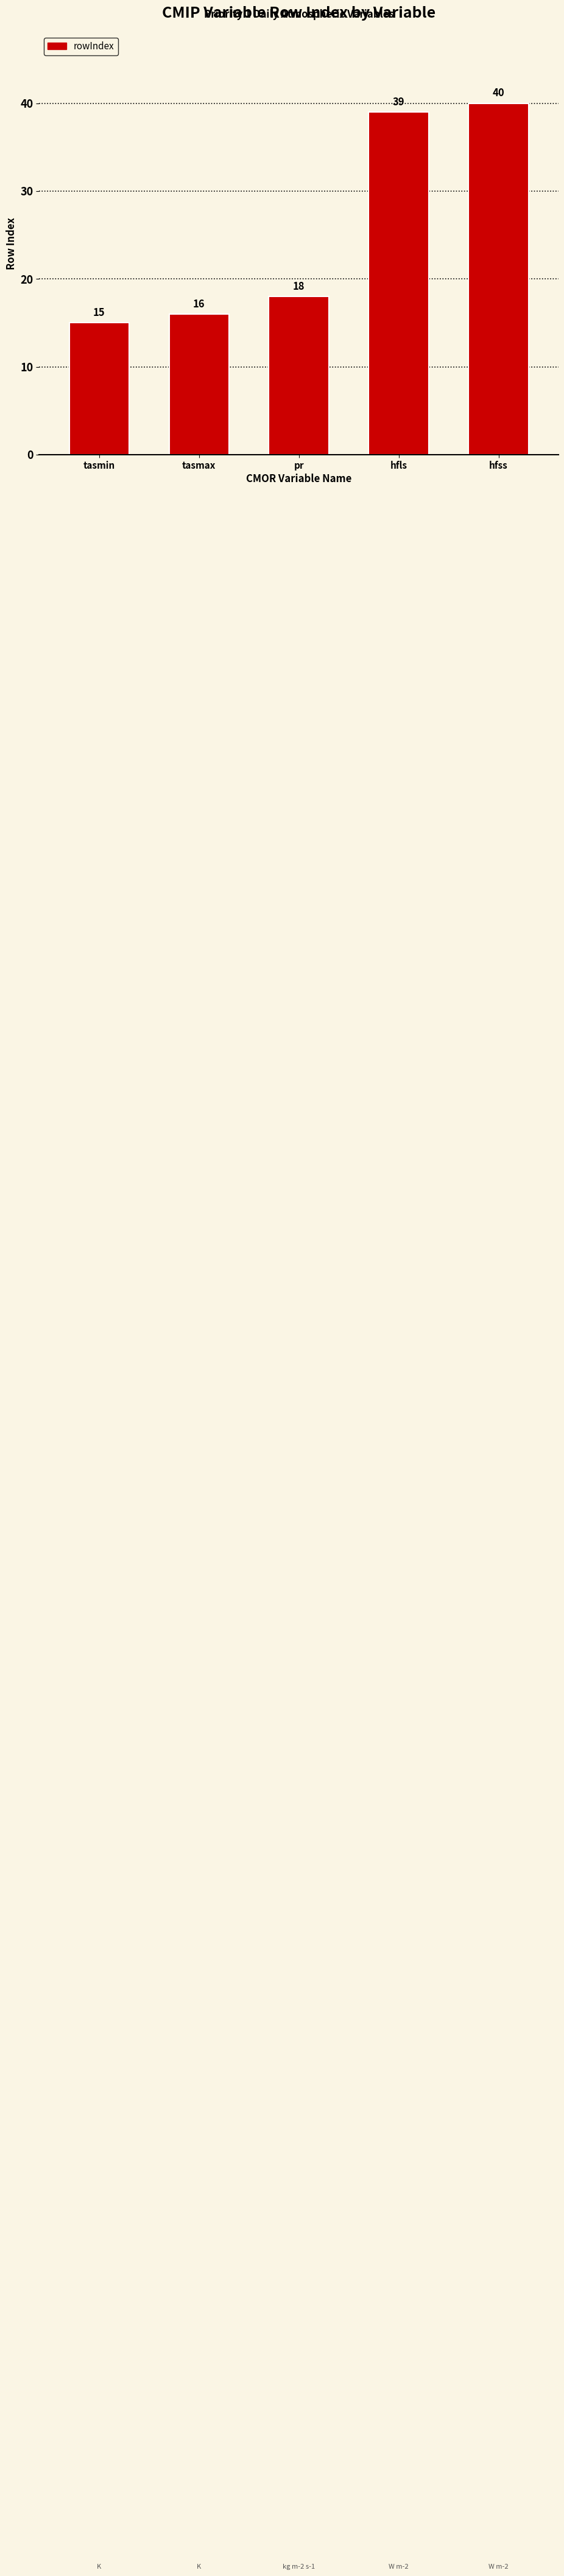

What is the sum of the values at hfls and hfss?

79